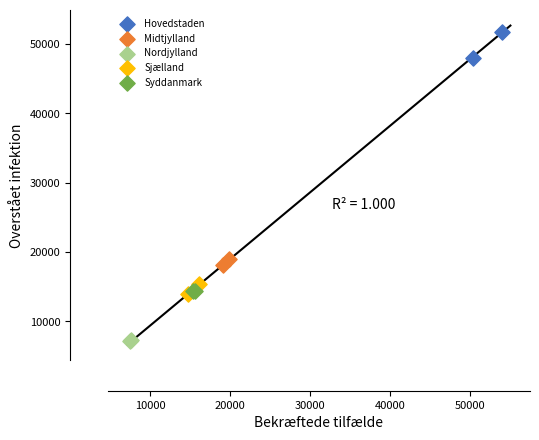

Which series contains the highest Y value?

Hovedstaden